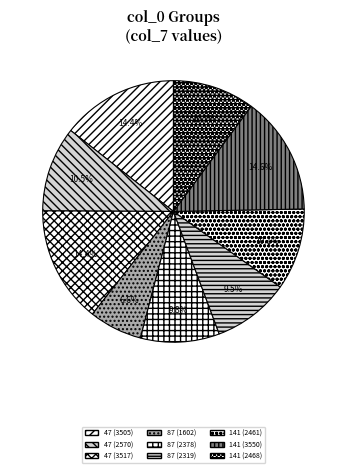

How many segments does this pie chart have?

9